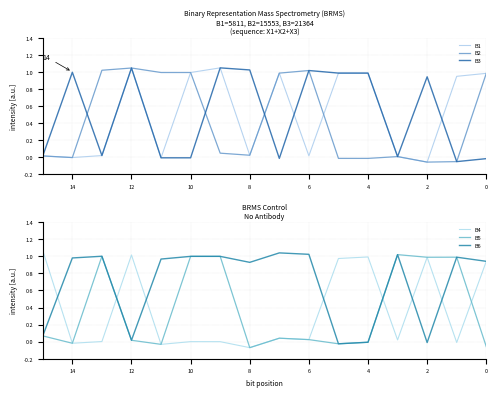

How many series are shown in this chart?

6